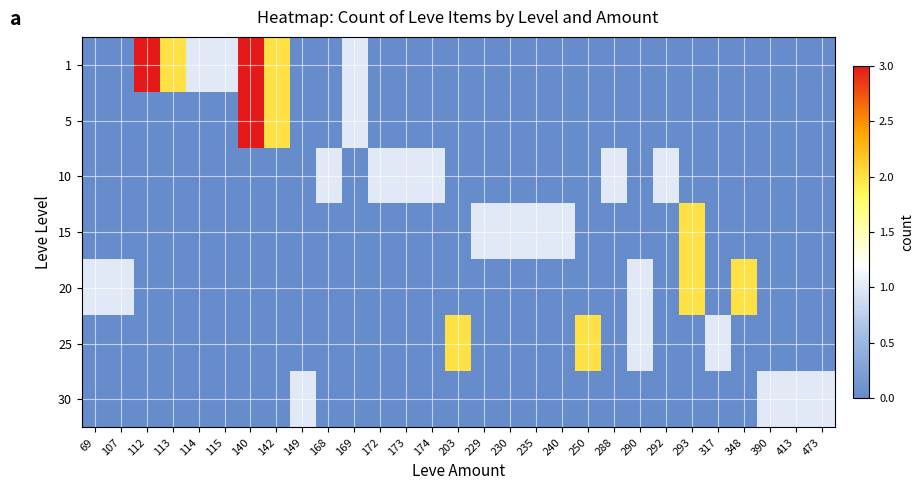

List the series in order of their peak value, lowest first.

10, 30, 15, 20, 25, 1, 5